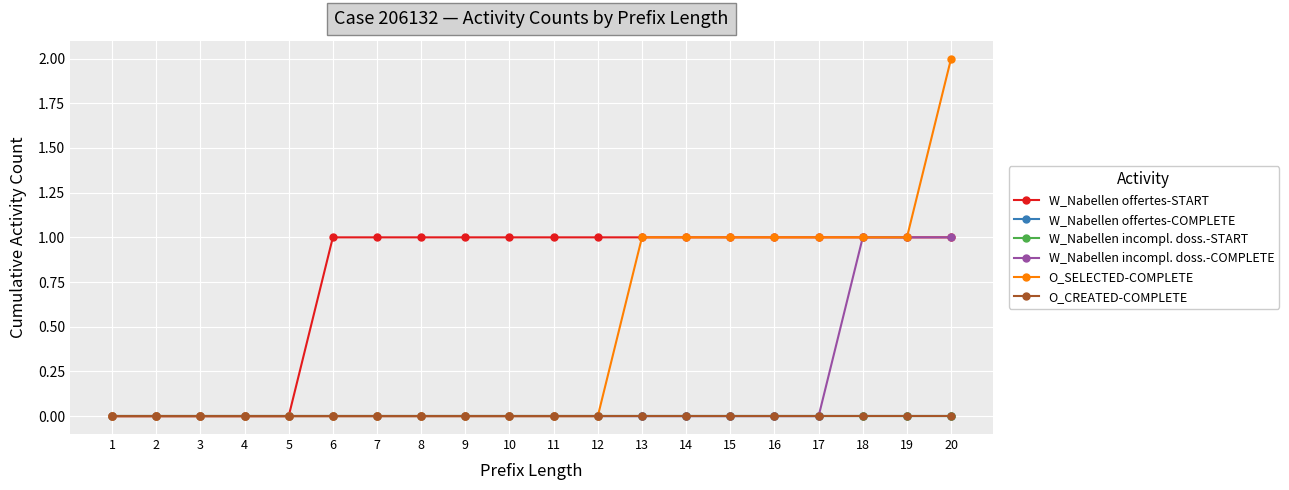

How many categories are shown in the chart?

20